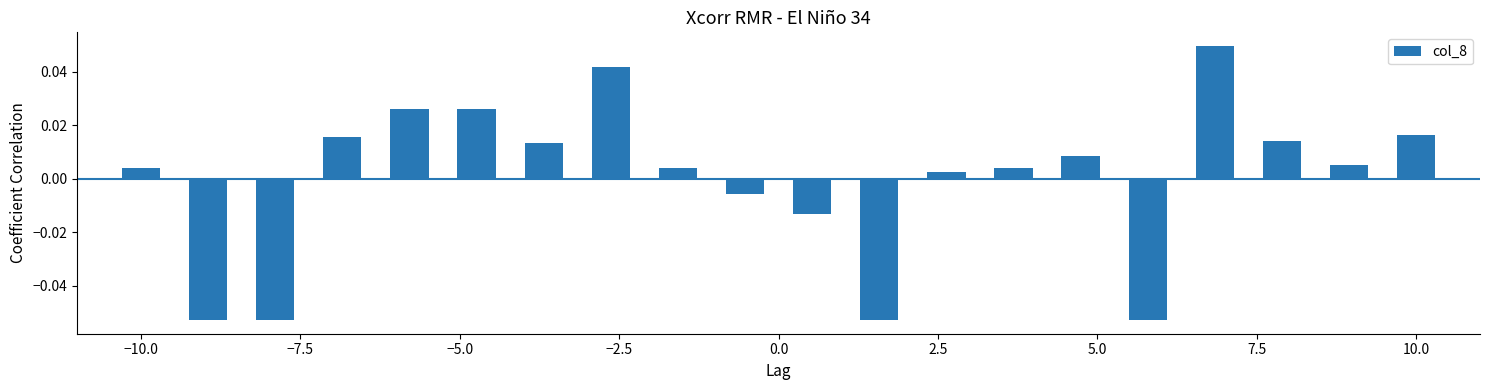

How many data points are less than 0?

6